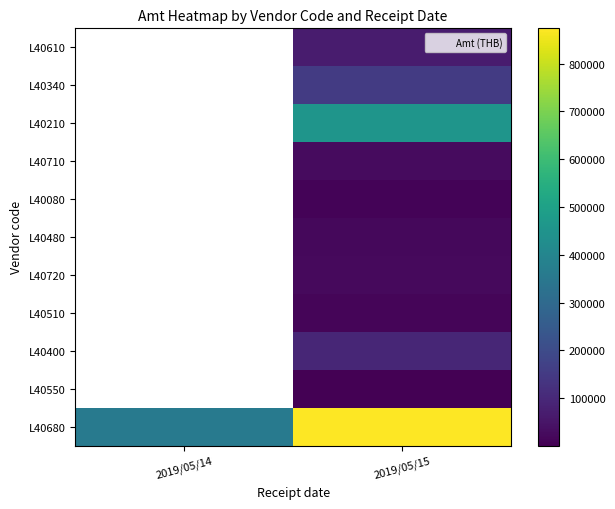

At which category does the chart reach its minimum across all series?

2019/05/15